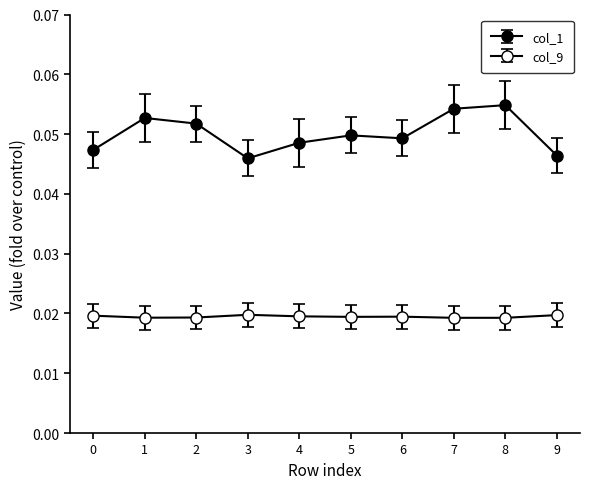

Is it true that col_9 equals 0.0 at 6?

True